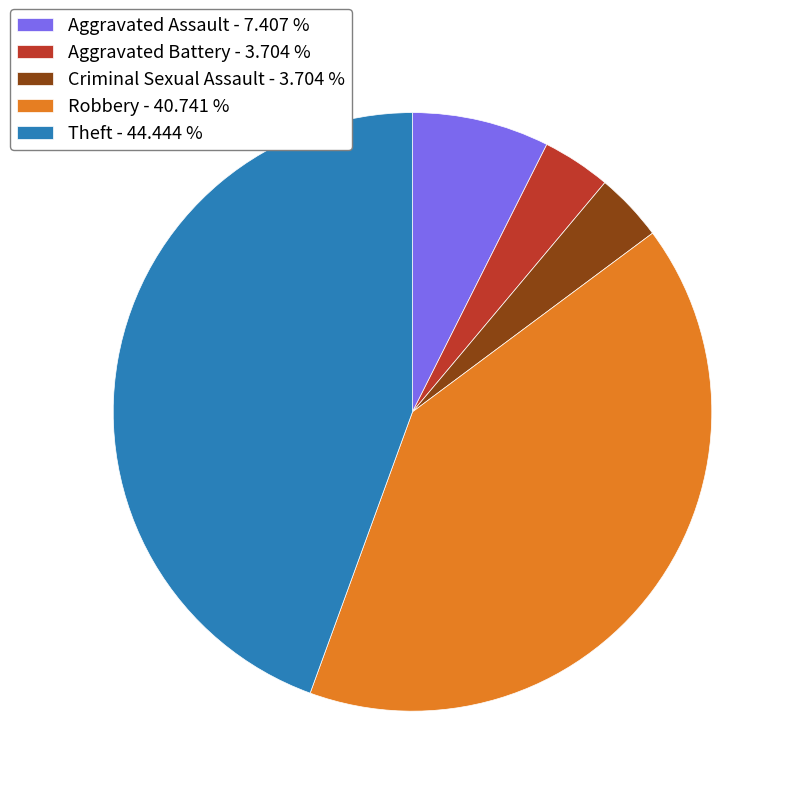

Is there a majority slice in this chart?

No